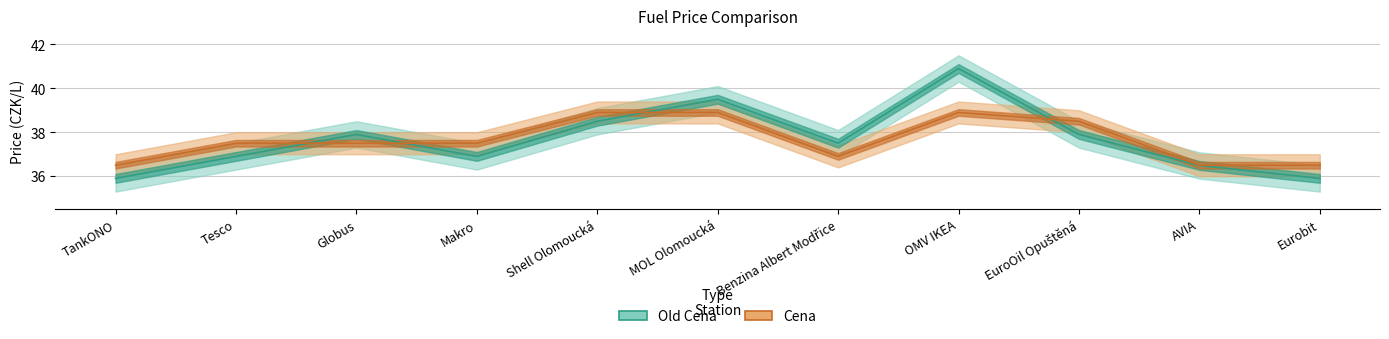

How many interior local peaks does the Old Cena series have?

3